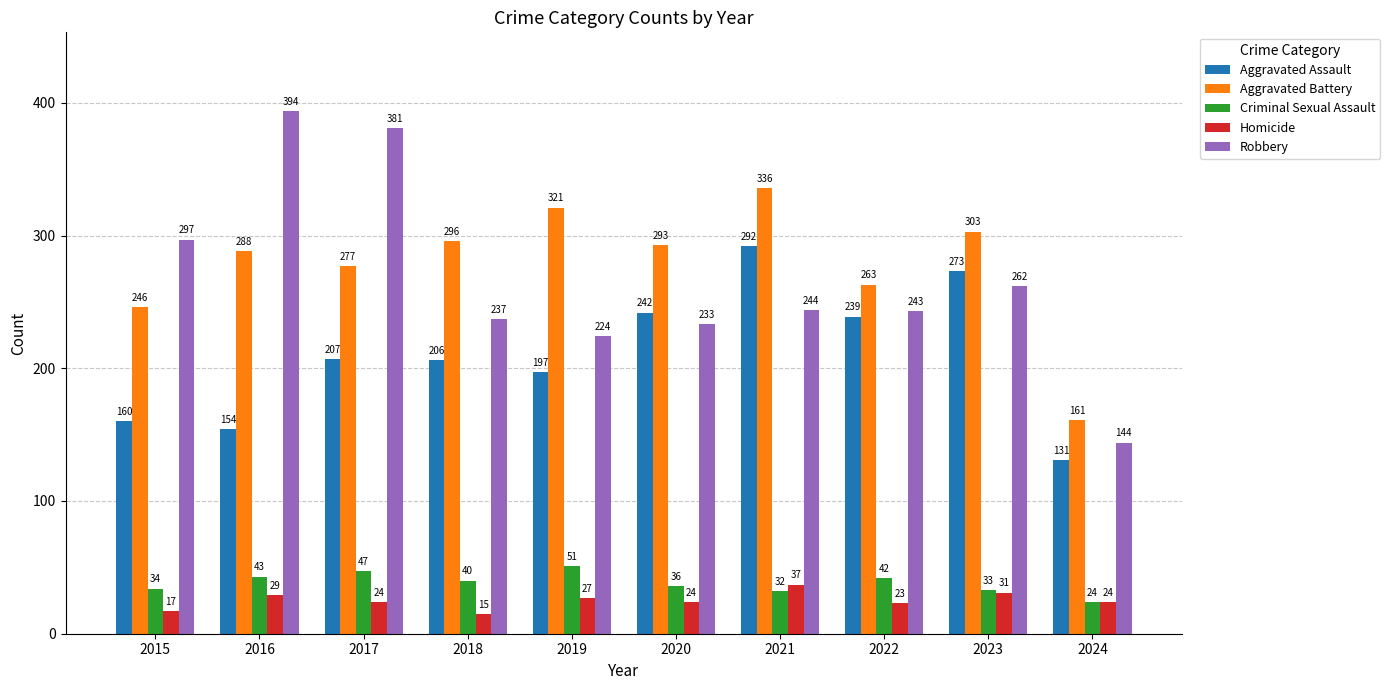

Is the value of Aggravated Battery at 2020 greater than the value of Homicide at 2015?

Yes